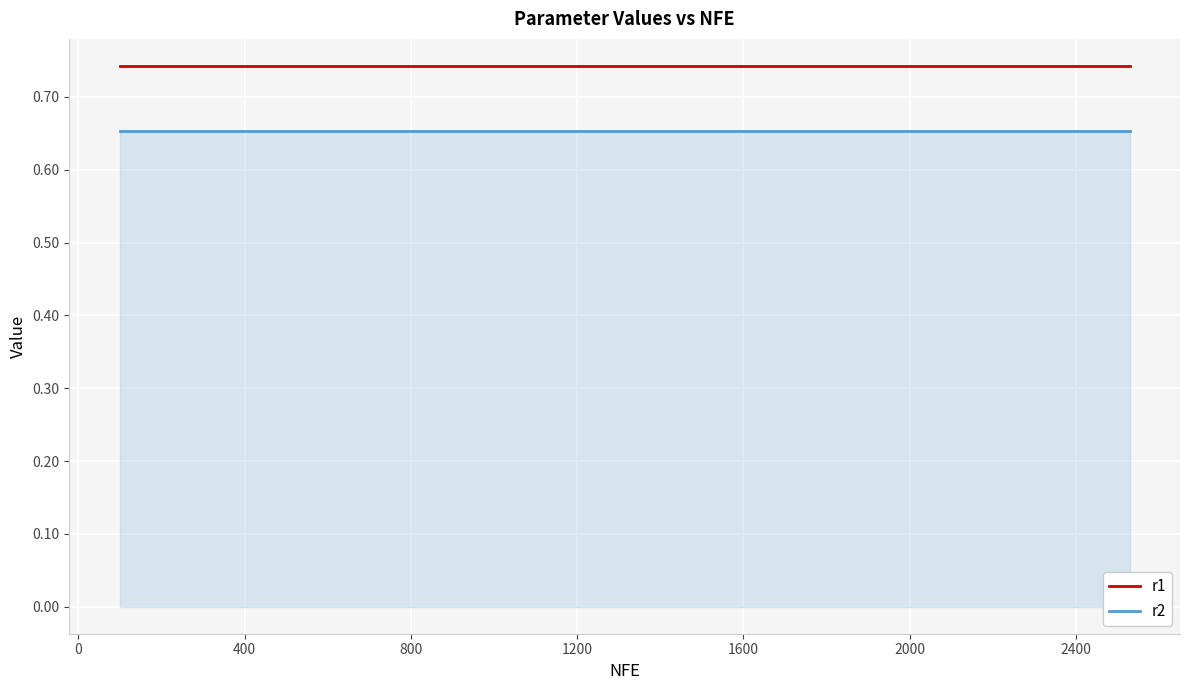

Rank the series by their average value, from lowest to highest.

r2, r1